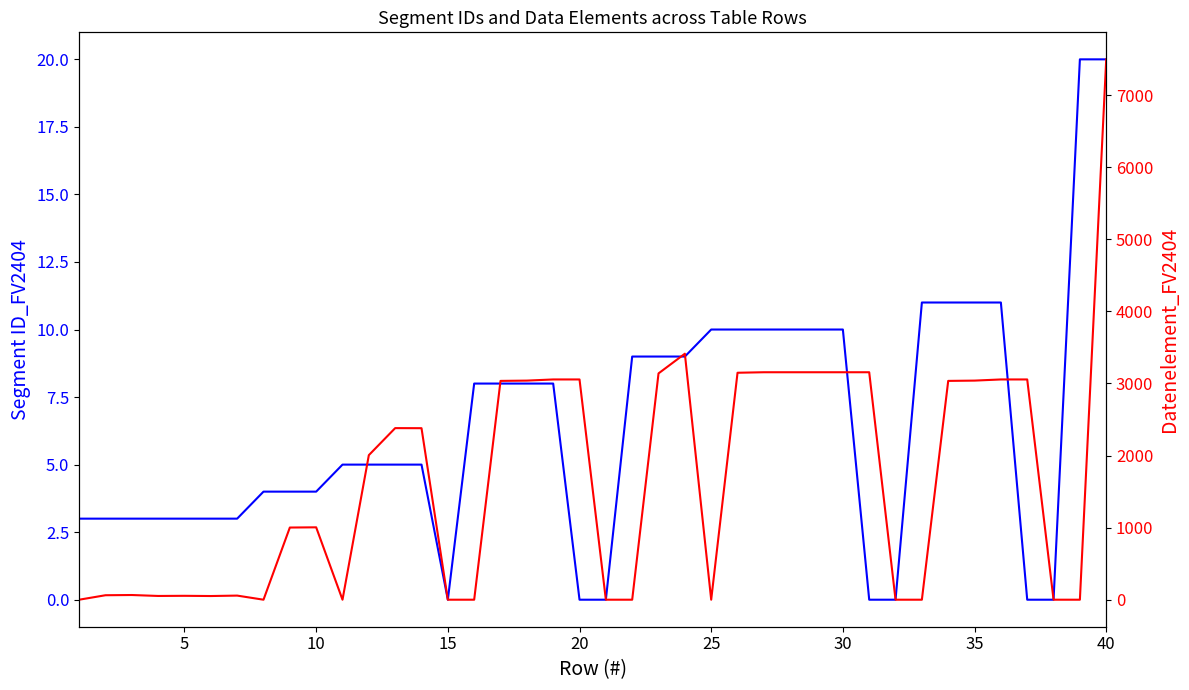

What is the difference between the maximum and minimum values in the Segment ID FV2404 series?

20